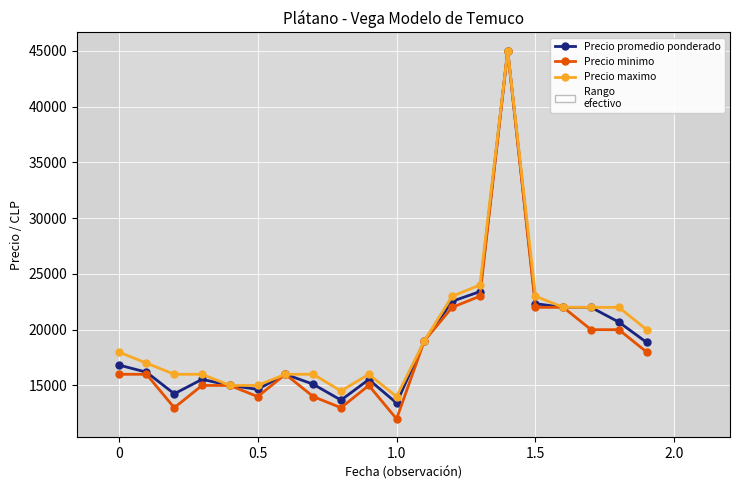

How many lines are shown in the chart?

3